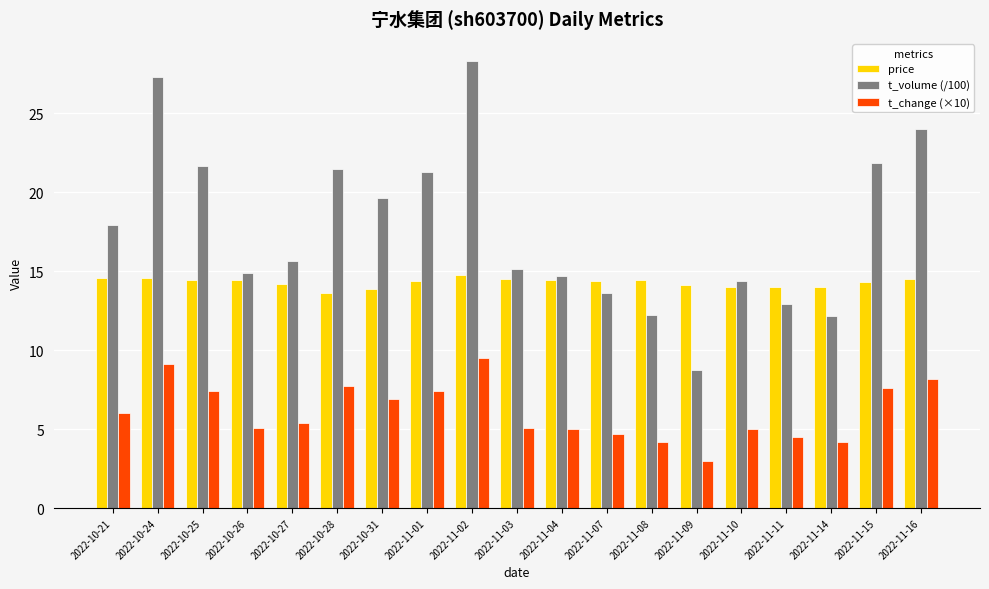

Which series changed the most between 2022-11-04 and 2022-11-14?

t_volume (/100)